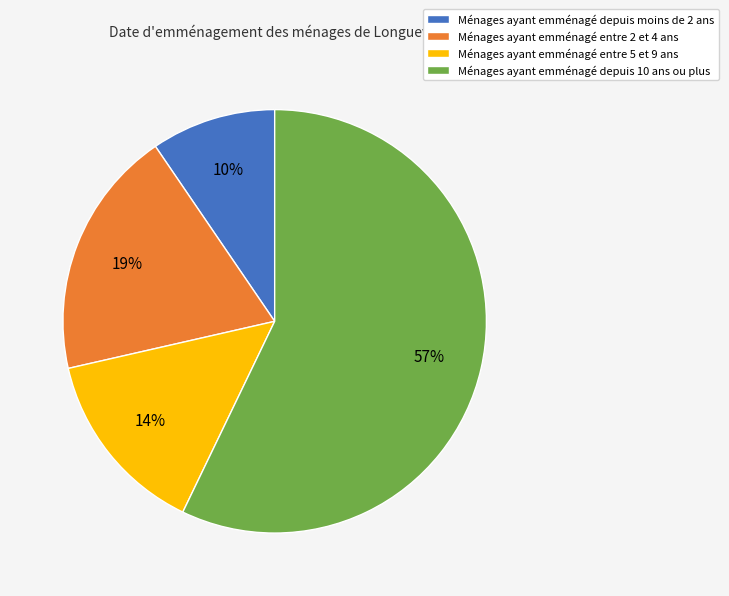

To the nearest percent, what portion does Ménages ayant emménagé depuis 10 ans ou plus represent?

57%